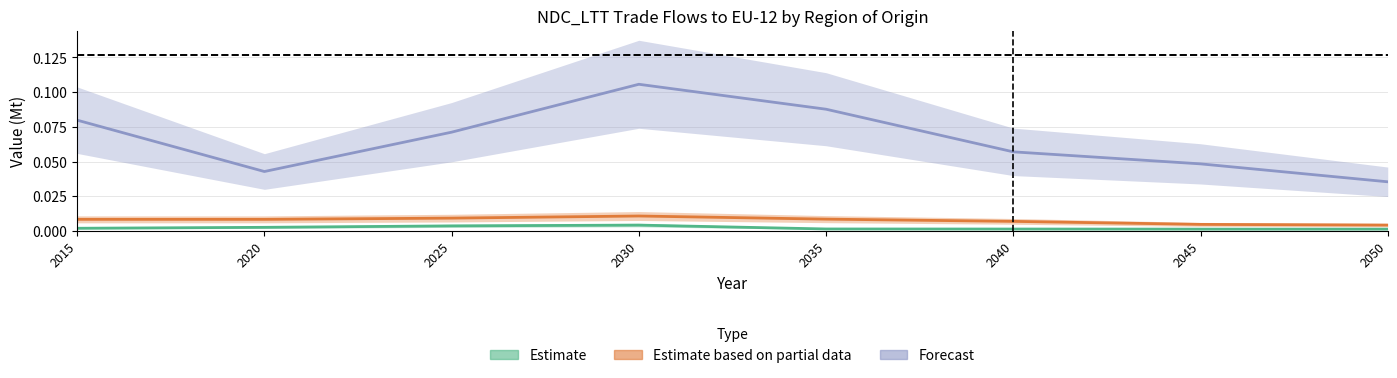

Is it true that Estimate equals 0.0 at 2030?

False